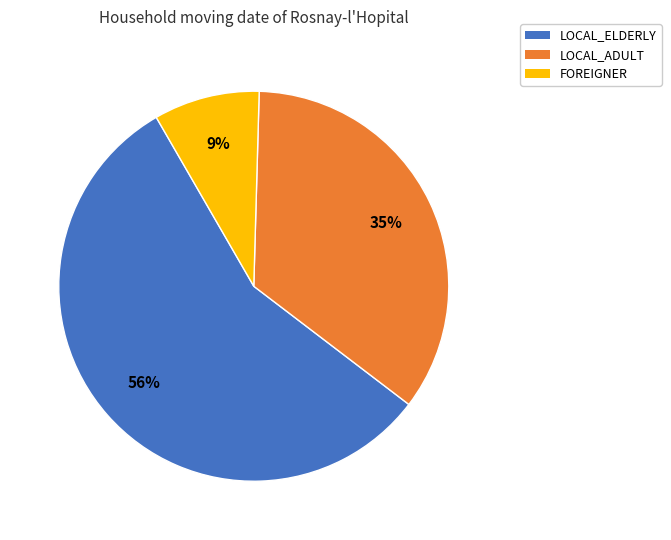

Between LOCAL_ADULT and LOCAL_ELDERLY, which is larger?

LOCAL_ELDERLY